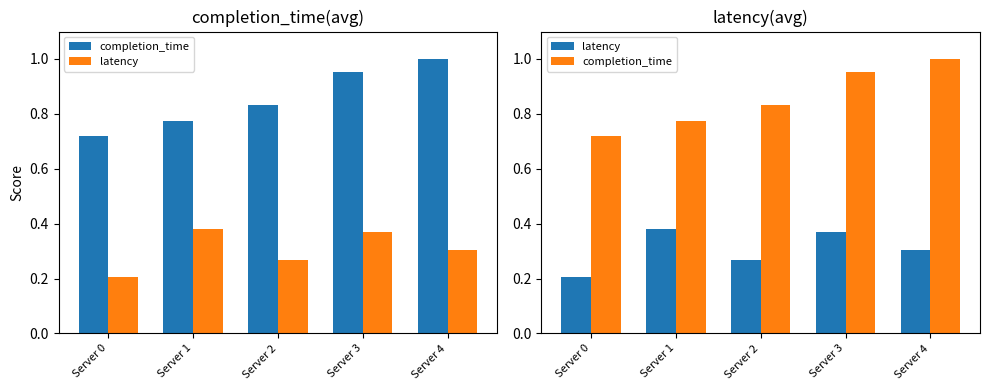

Which category has the lowest value in the latency series?

Server 0